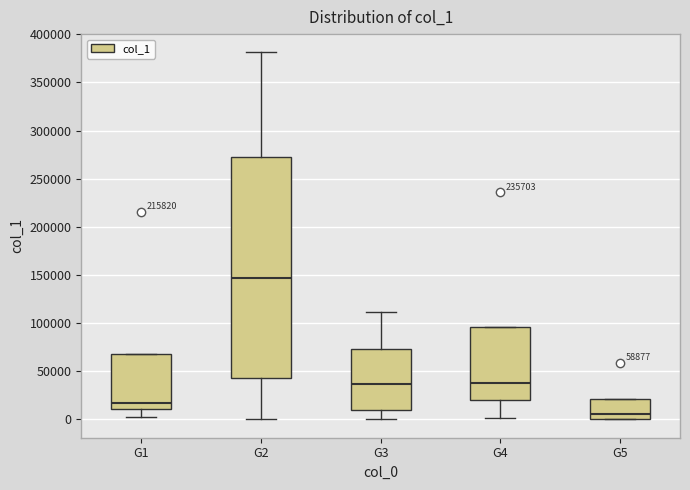

Which box has the highest median line?

G2